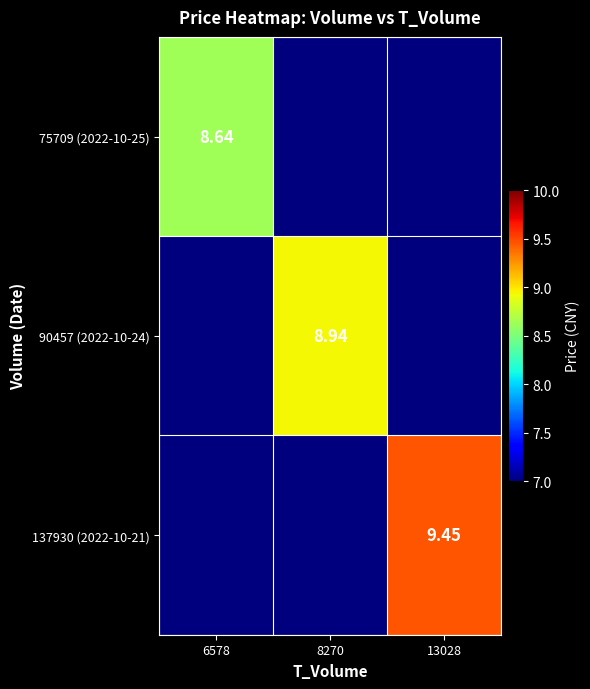

What is the greatest value displayed?

9.4